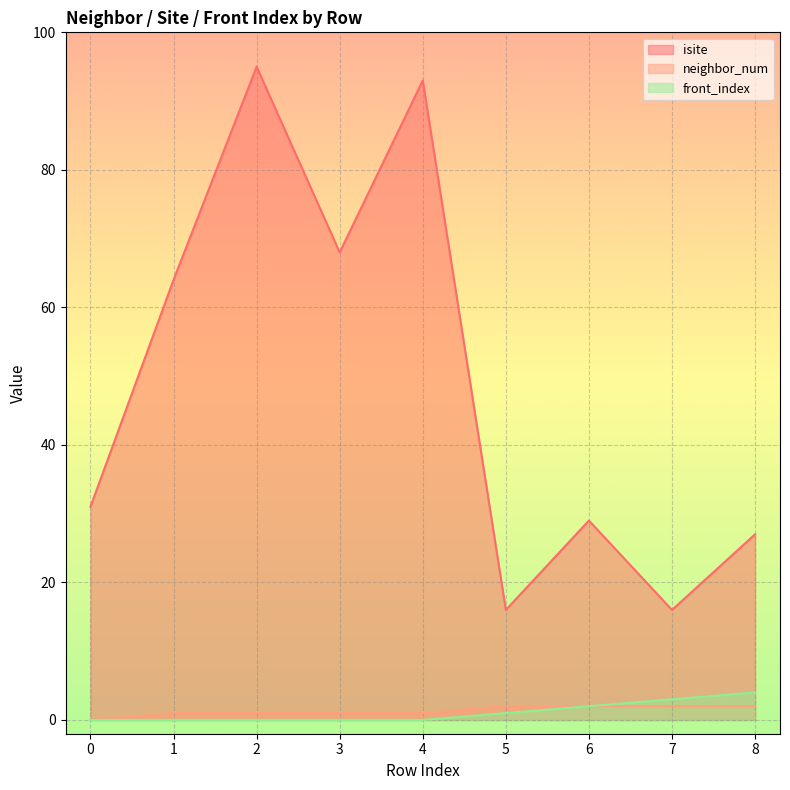

How many lines are shown in the chart?

3